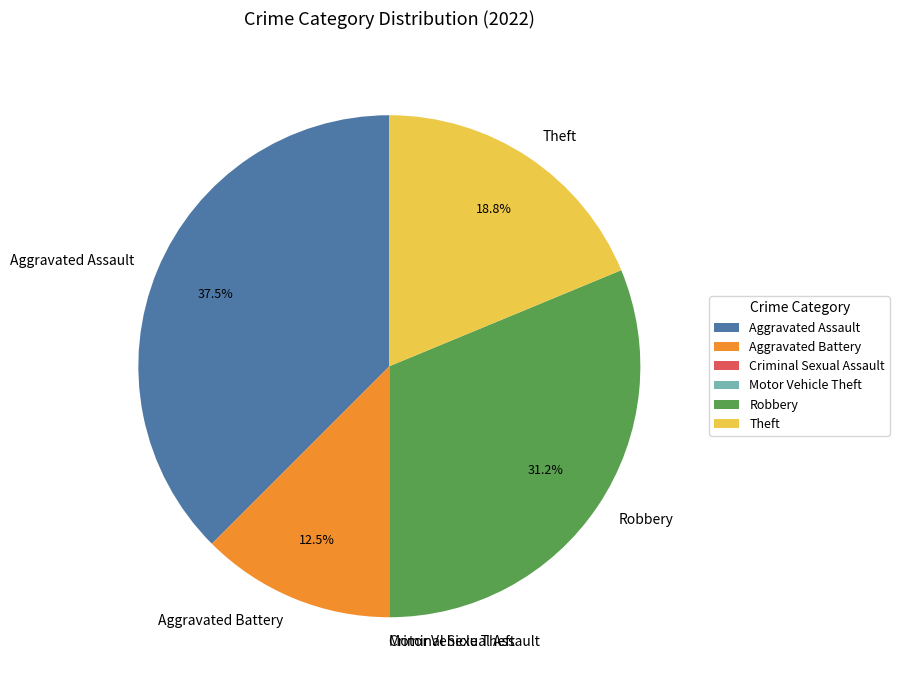

What is the ratio of the value at Aggravated Battery to the value at Theft?

0.7